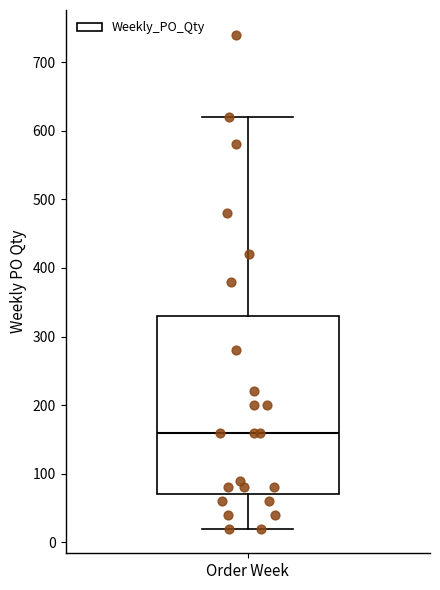

Where does the lower whisker of the box for Order Week end on the y-axis? The values are not printed on the chart, so give them approximately, as read against the axis.

20